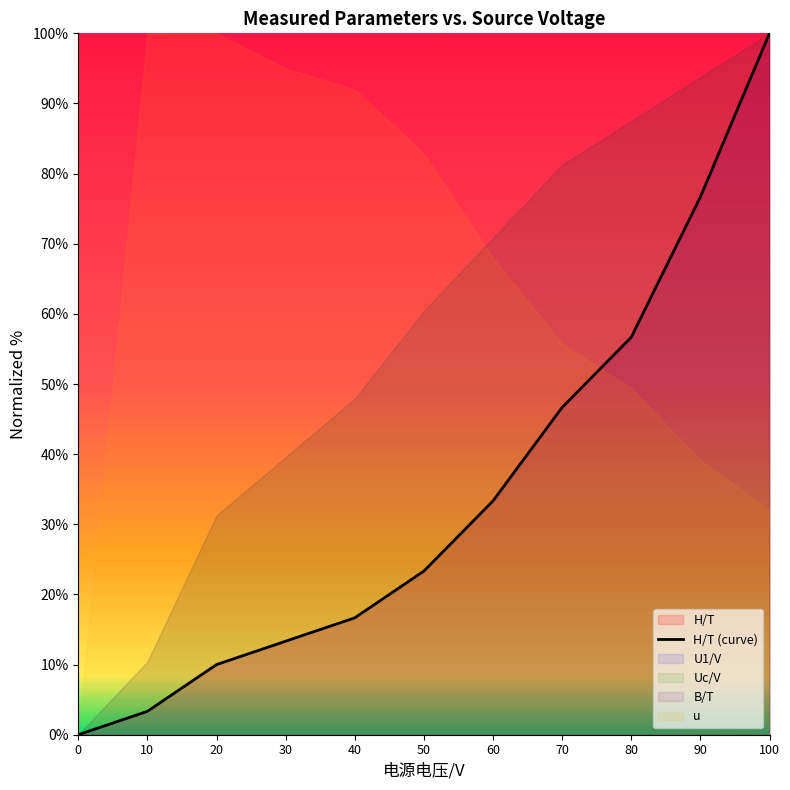

The chart shows a value of 4.1 at 40. True or false?

False